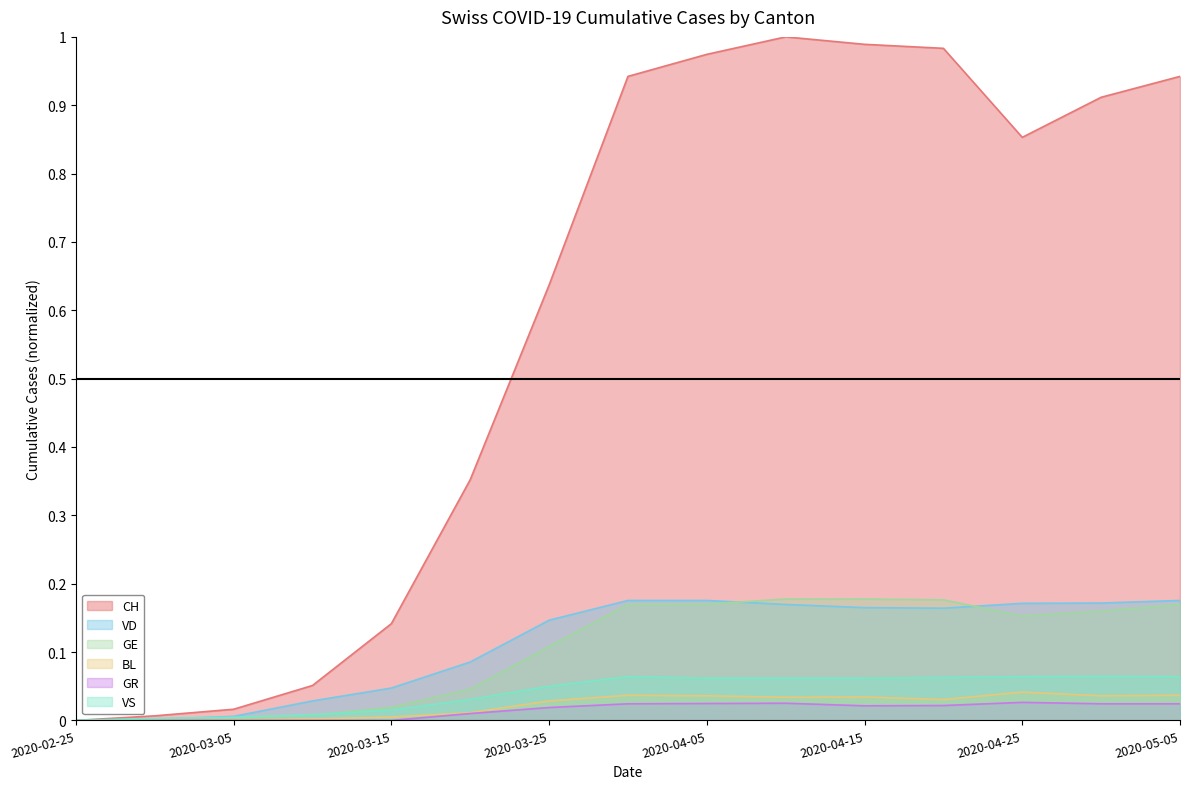

Between 2020-02-25 and 2020-03-10, which series saw the biggest shift?

CH